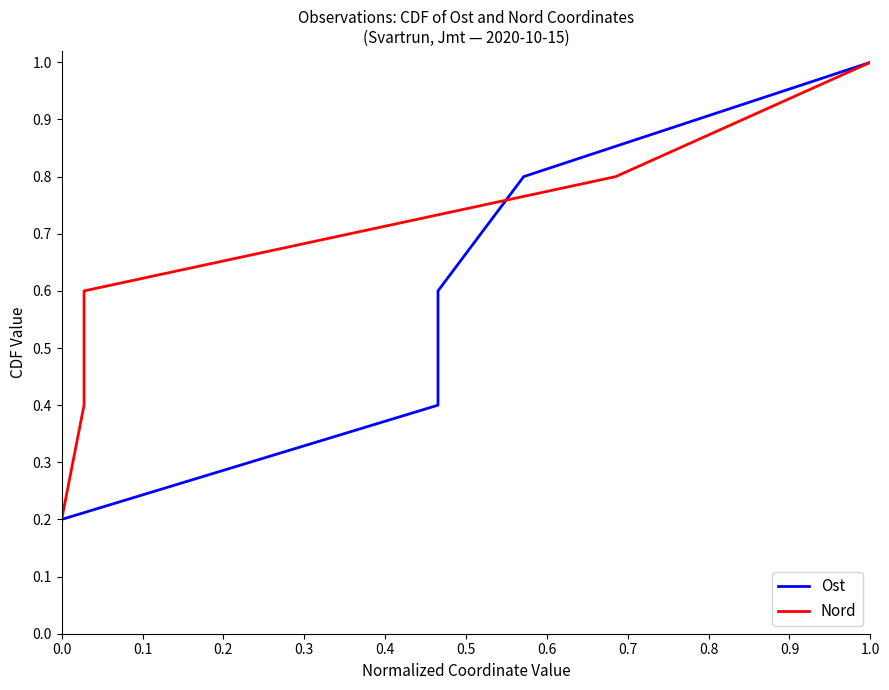

What is the minimum value for Ost?

0.2